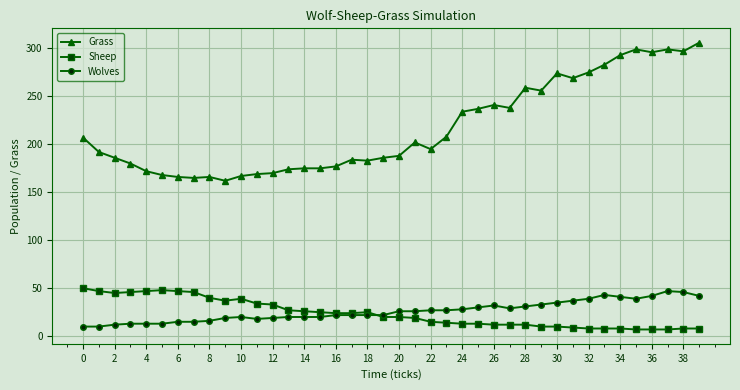

At how many categories does at least one series exceed 121?

40